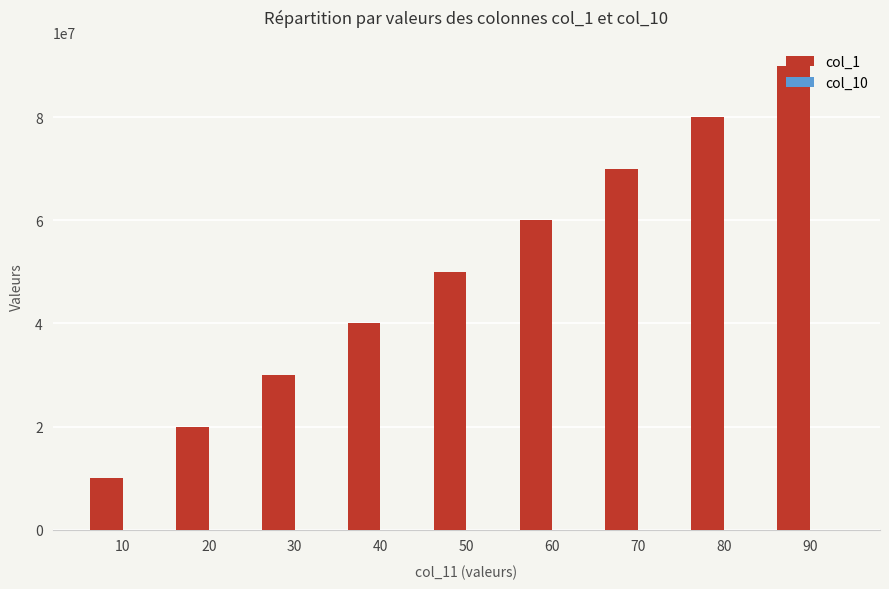

What is the total value across all series at 50?

50000059